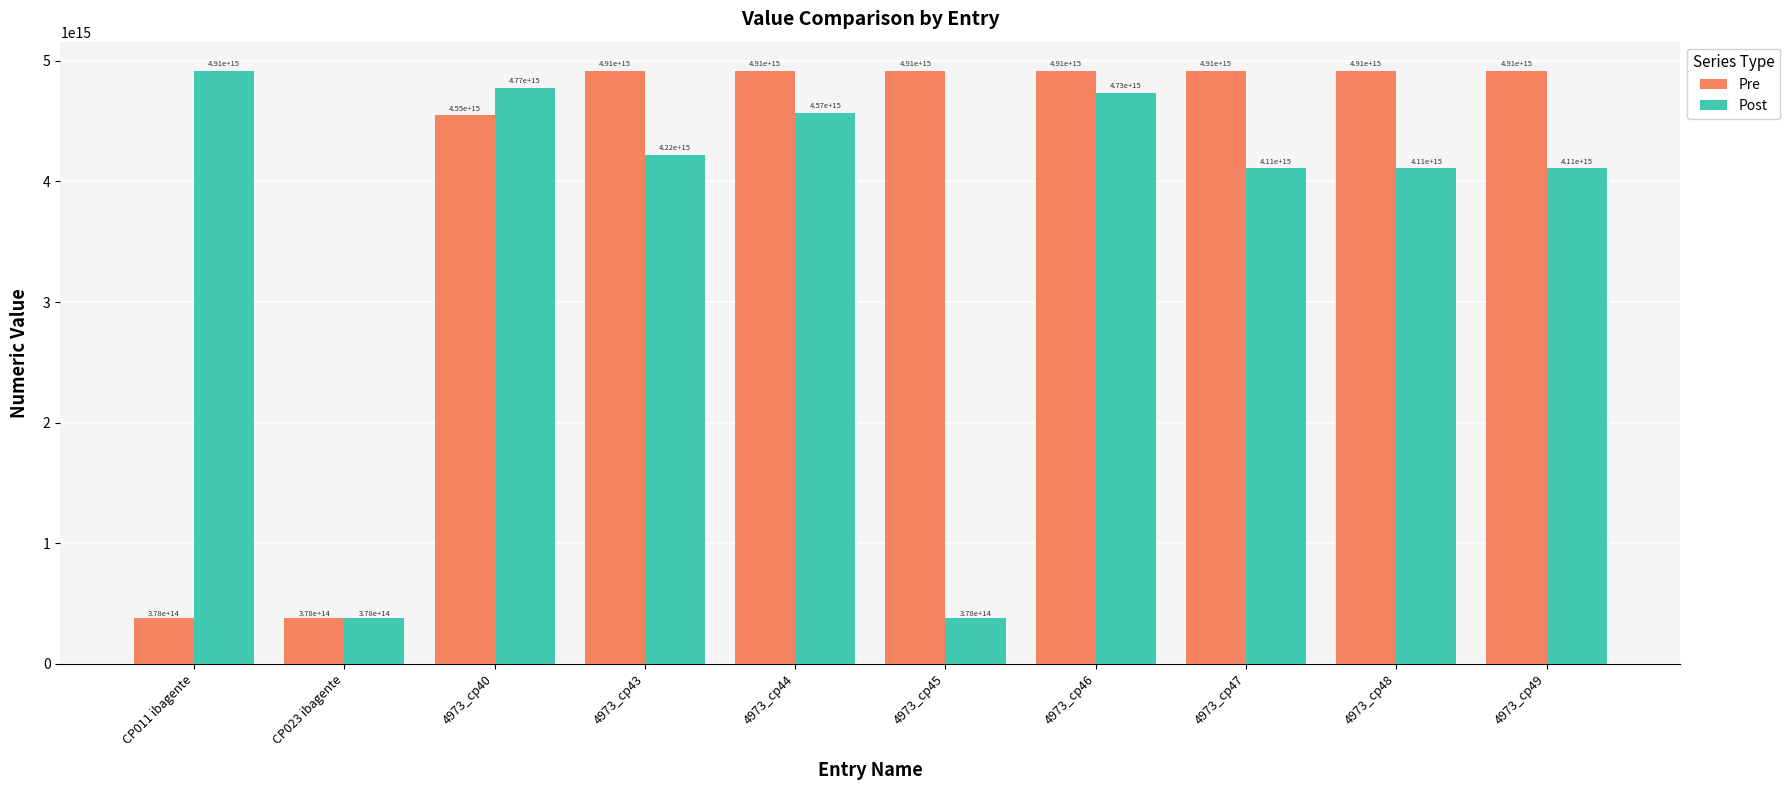

The Post series shows 2452429383574602 at 4973_cp48. True or false?

False